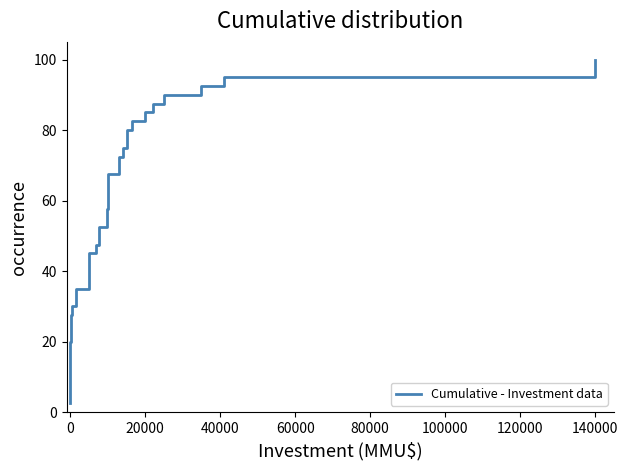

Reading left to right, what are all the values shown in this chart?

2.5	5.0	7.5	10.0	12.5	15.0	17.5	20.0	22.5	25.0	27.5	30.0	32.5	35.0	37.5	40.0	42.5	45.0	47.5	50.0	52.5	55.0	57.5	60.0	62.5	65.0	67.5	70.0	72.5	75.0	77.5	80.0	82.5	85.0	87.5	90.0	92.5	95.0	97.5	100.0